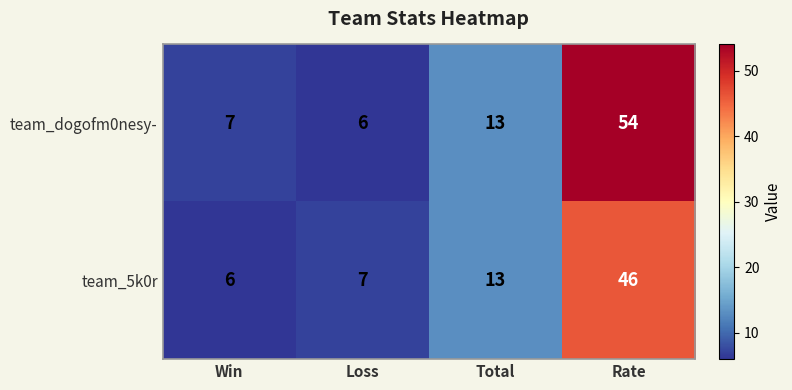

What is the maximum value shown in the chart?

54